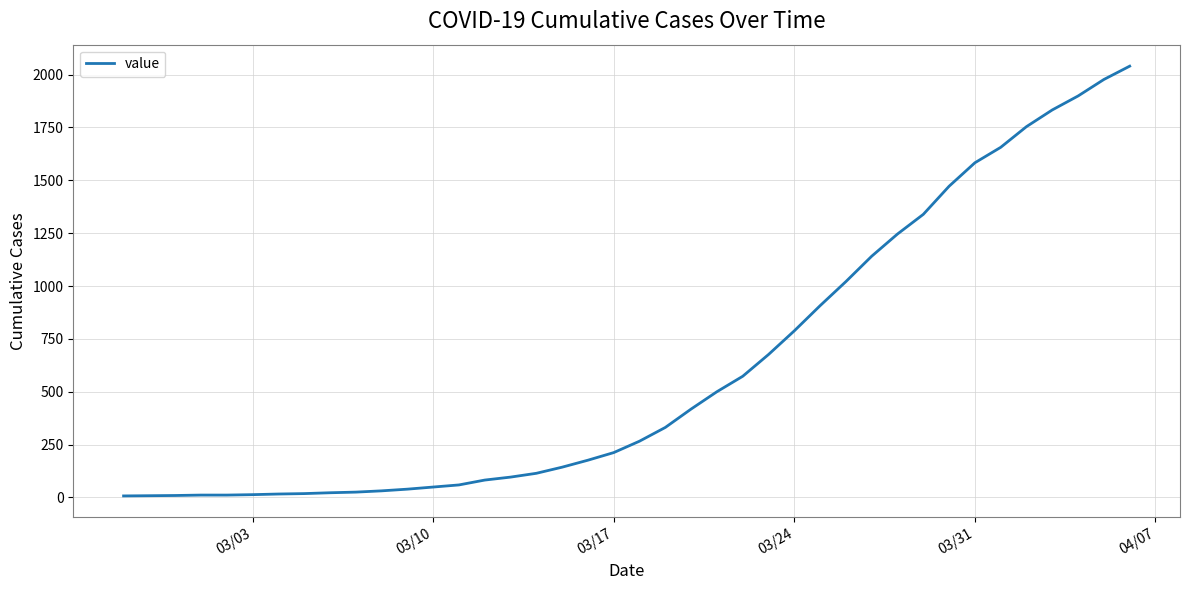

What is the difference between the maximum and minimum values?

2033